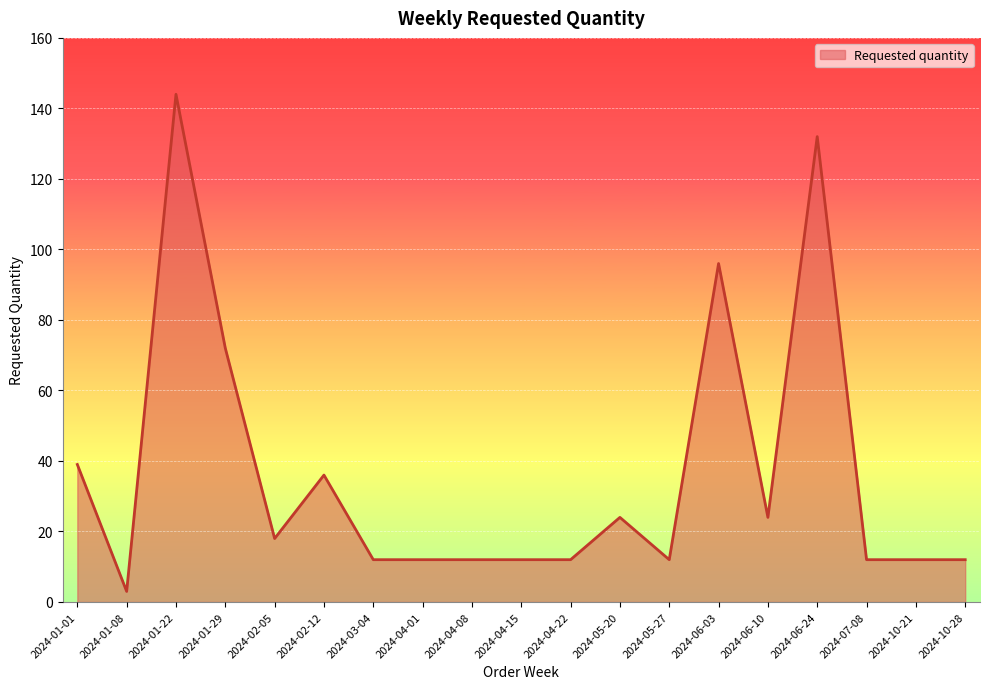

What is the difference between the maximum and minimum values?

141